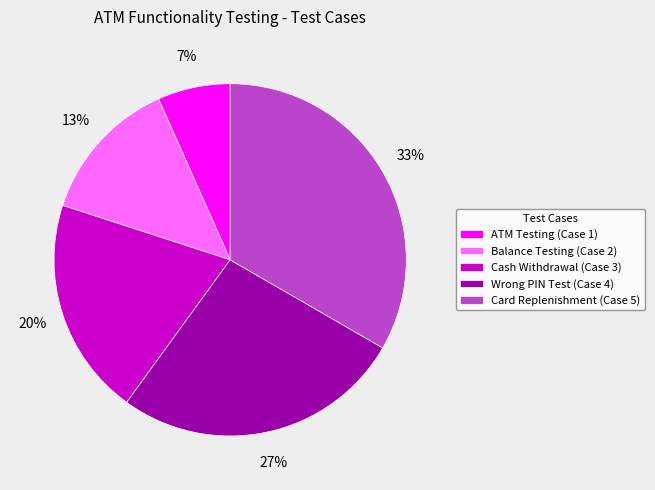

Count the number of slices in the pie.

5